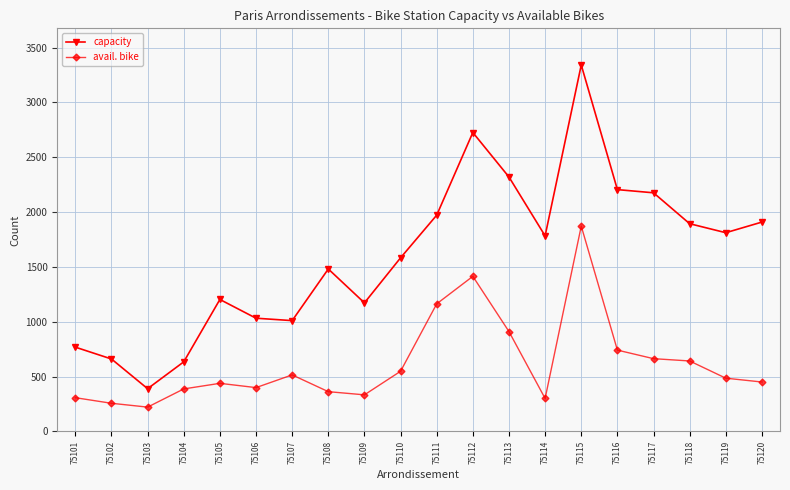

True or false: capacity has more than 2 interior local peaks.

True